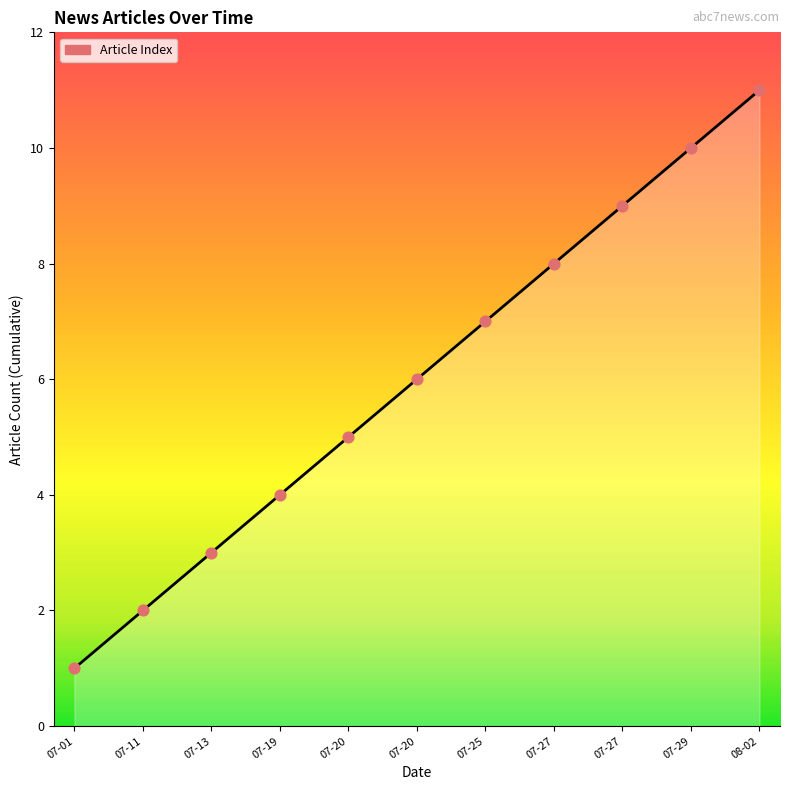

Which has a higher value, 07-13 or 07-29?

07-29